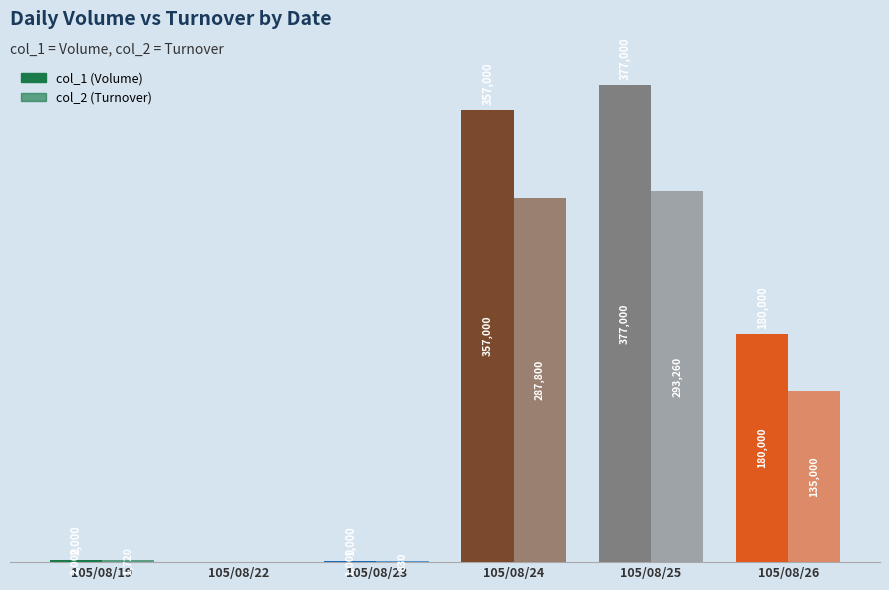

At 105/08/25, list the series in order from smallest to largest.

col_2 (Turnover), col_1 (Volume)